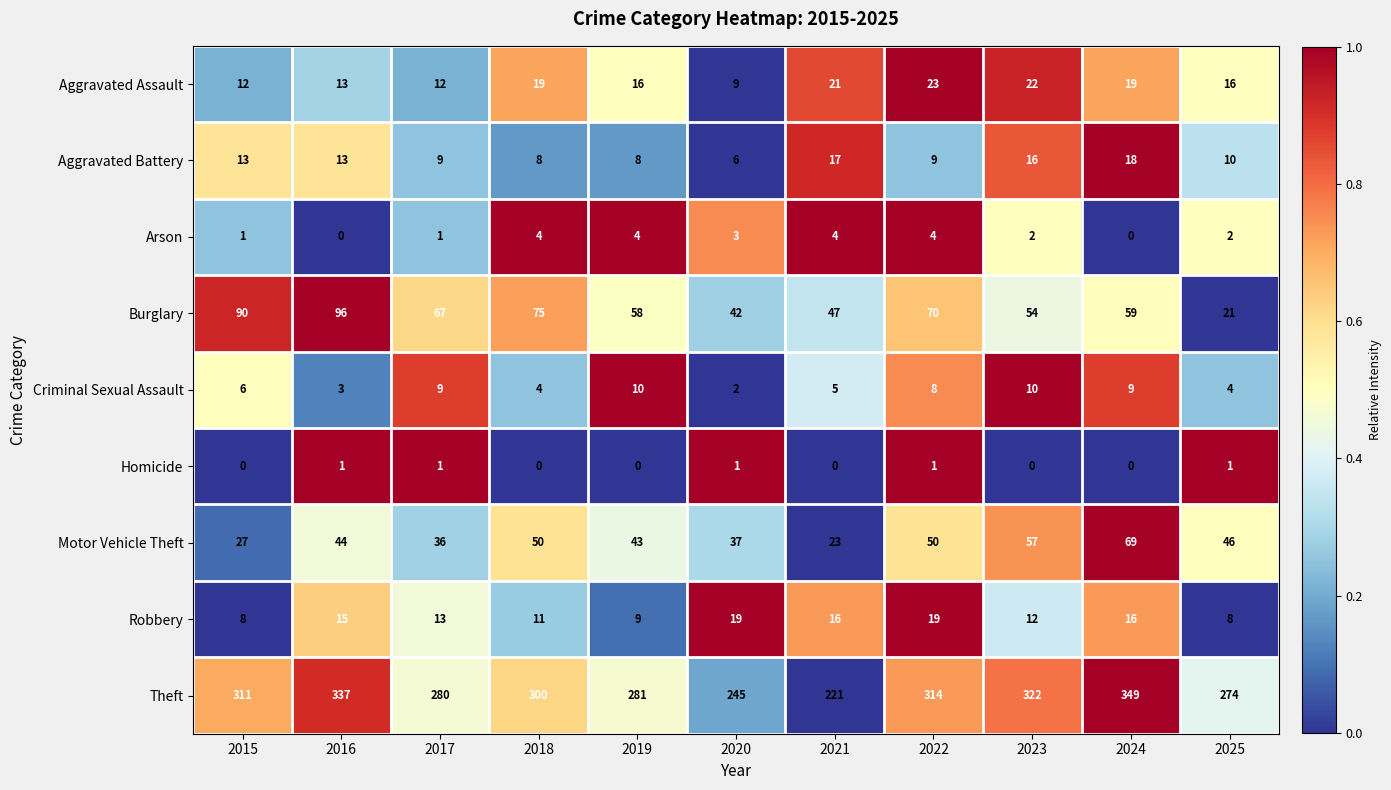

At how many categories does at least one series exceed 0?

11